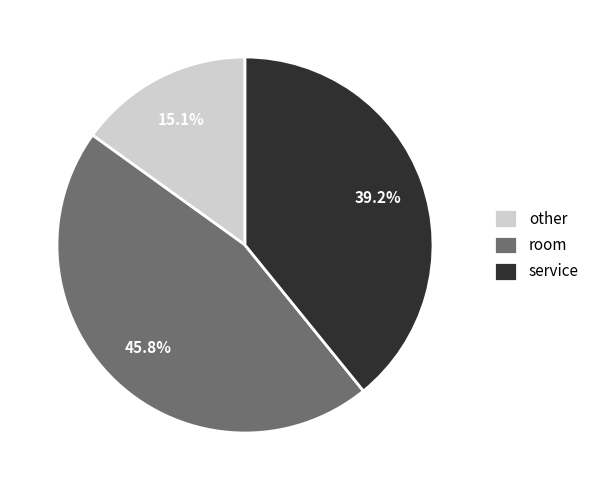

What percentage is NOT represented by service?

60.8%